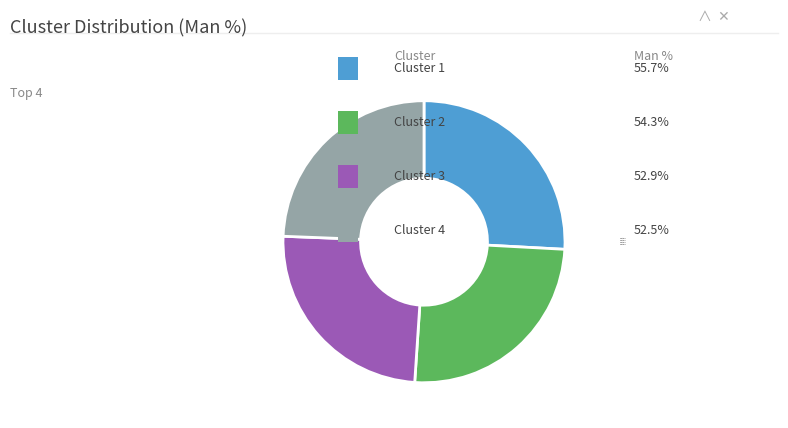

Do Cluster 4 and Cluster 3 together represent more than half of the pie?

No